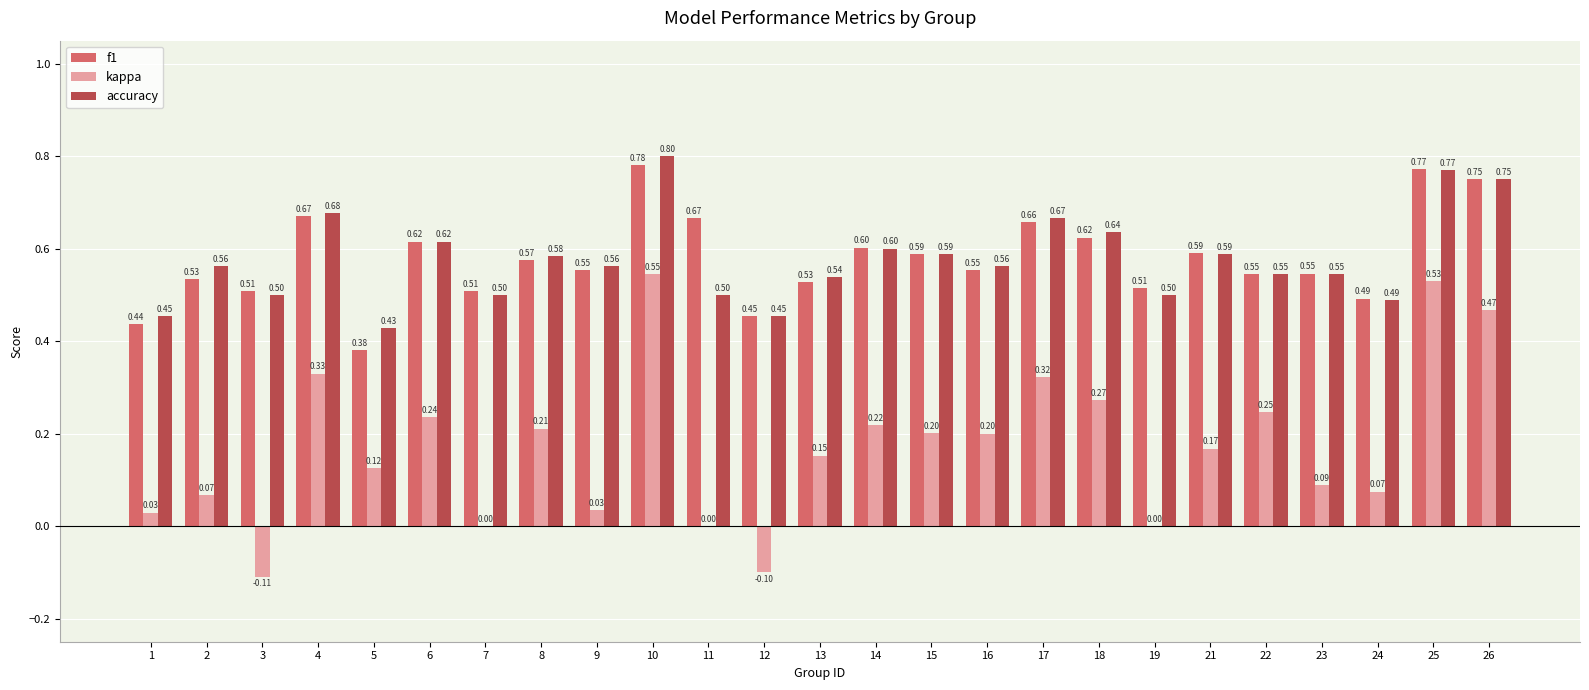

What is the total value across all series at 23?

1.2